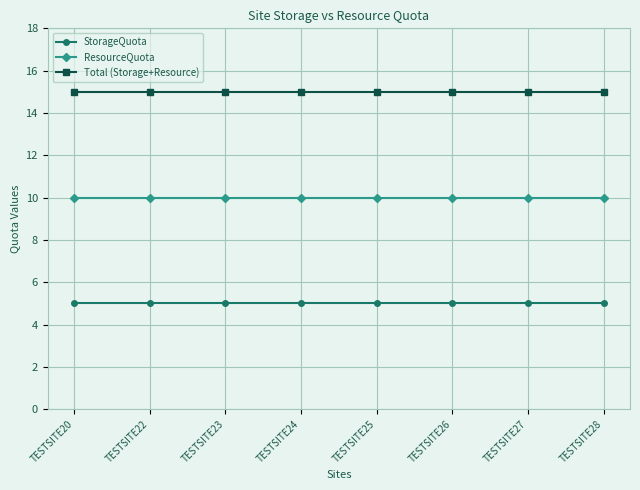

True or false: ResourceQuota and Total (Storage+Resource) cross at least once.

False